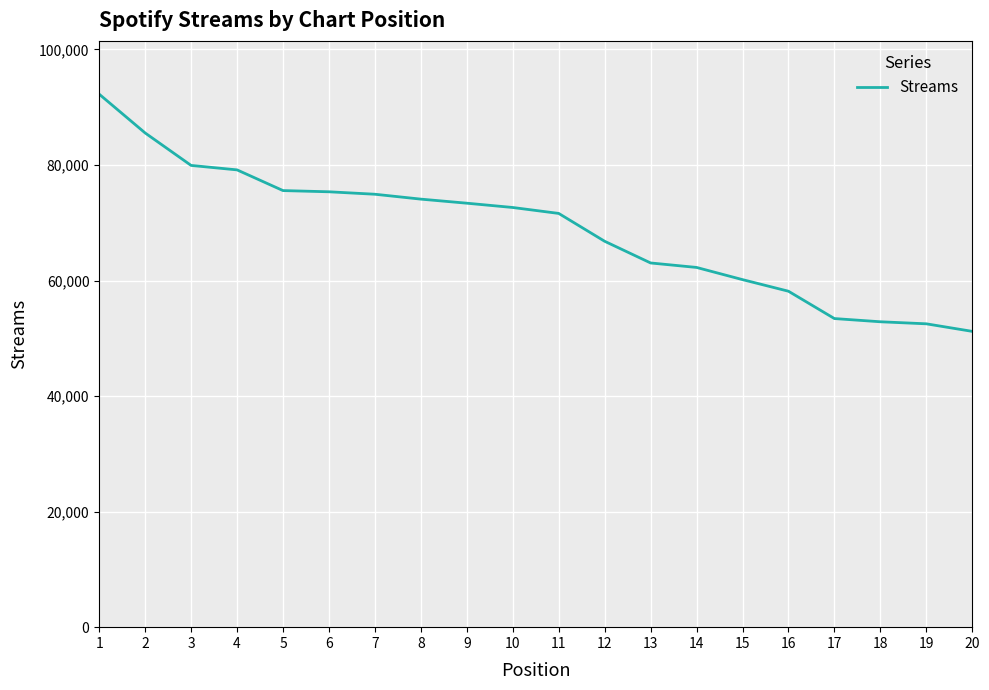

Between 4 and 10, which is larger?

4